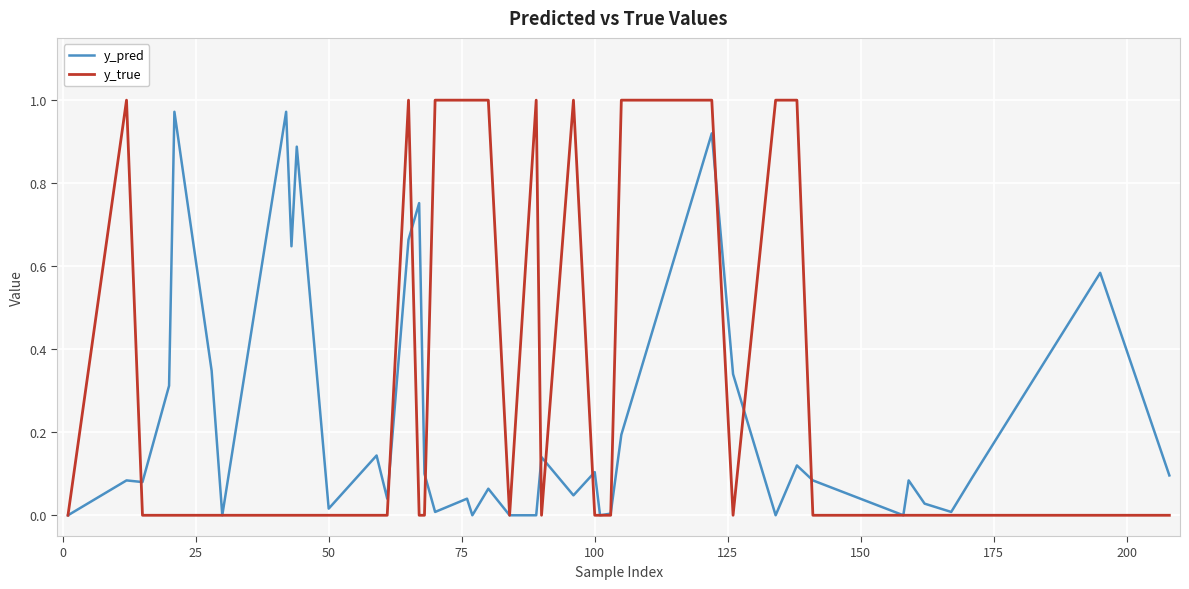

Count the number of data series in this chart.

2